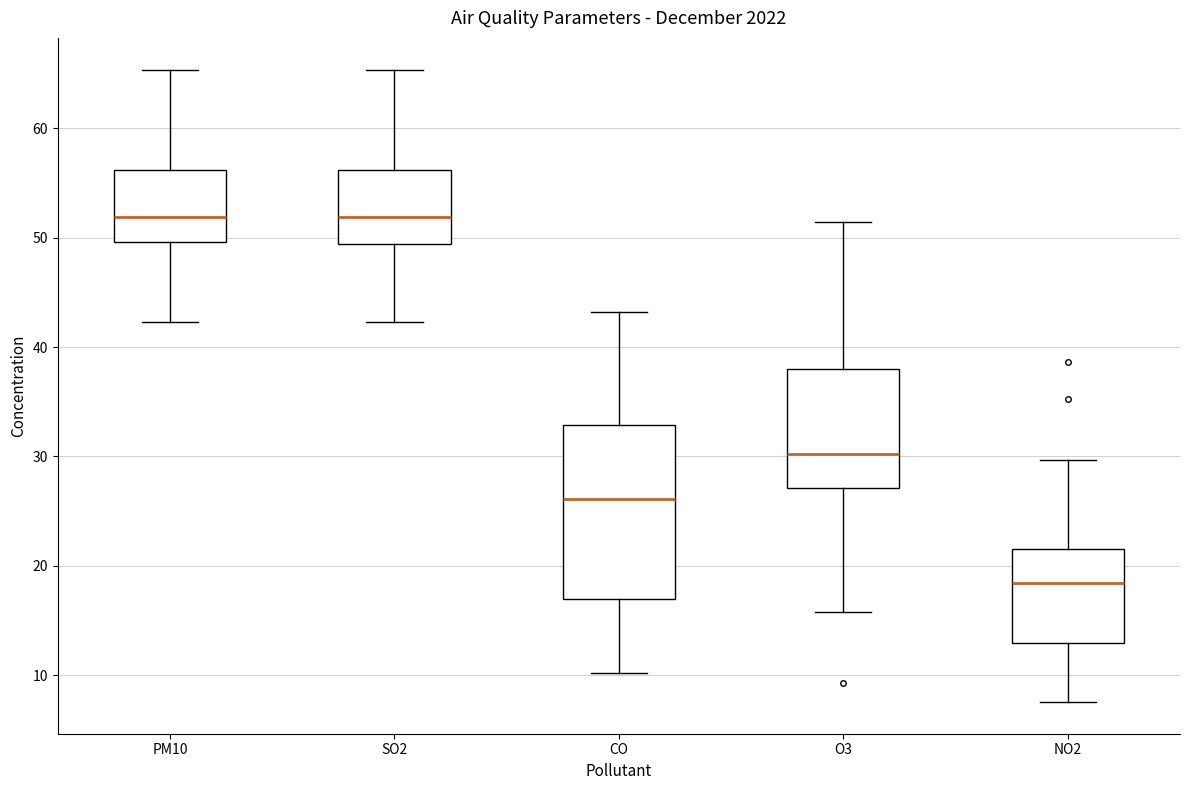

Reading left to right, transcribe this box plot: for each box, give where its median line is, the range the box spans, and where its two whiskers end, as read against the y-axis. The values are not printed on the chart, so give them approximately, as read against the axis.

PM10: median 52, box 50 to 56, whiskers 42 to 65
SO2: median 52, box 49 to 56, whiskers 42 to 65
CO: median 26, box 17 to 33, whiskers 10 to 43
O3: median 30, box 27 to 38, whiskers 16 to 51
NO2: median 18, box 13 to 22, whiskers 8 to 30